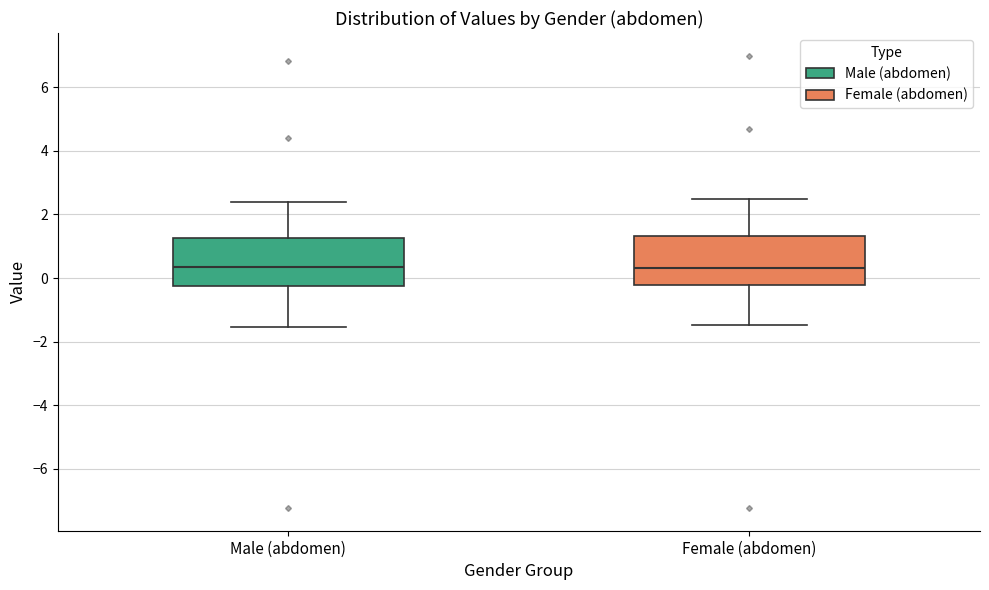

Reading left to right, read every box against the y-axis: the position of its median line, the range the box covers, and the ends of its whiskers. The values are not printed on the chart, so give them approximately, as read against the axis.

Male (abdomen): median 0.4, box -0.2 to 1.2, whiskers -1.6 to 2.4
Female (abdomen): median 0.4, box -0.2 to 1.4, whiskers -1.4 to 2.4